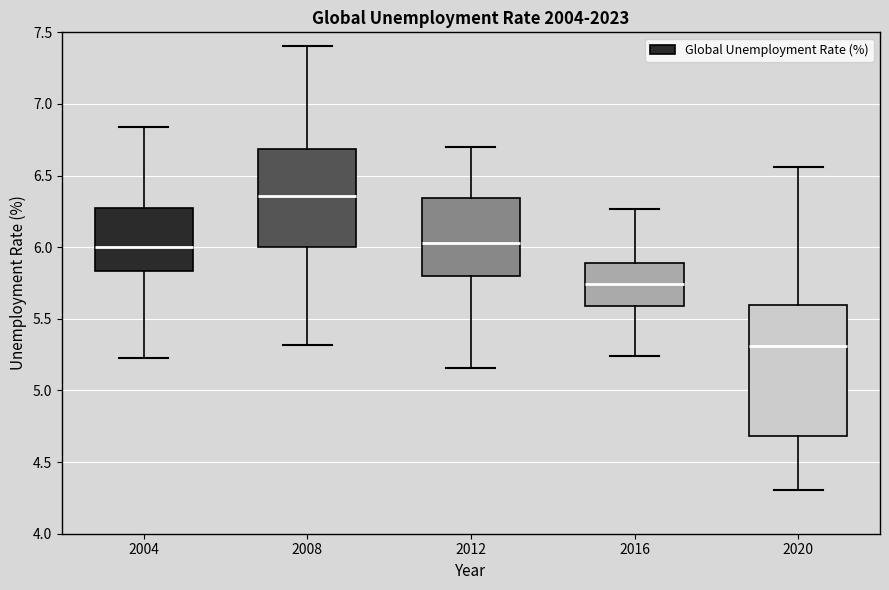

Which box has the highest median line?

2008